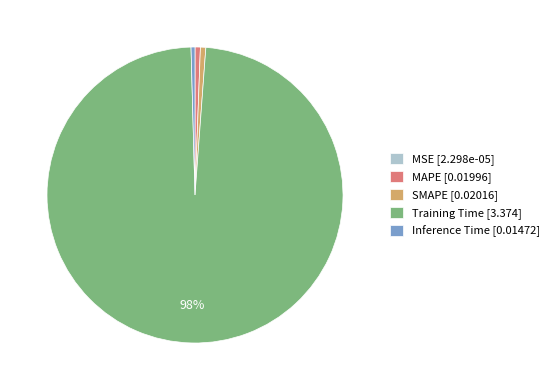

To the nearest percent, what is the difference between the largest and smallest slice percentages?

98%